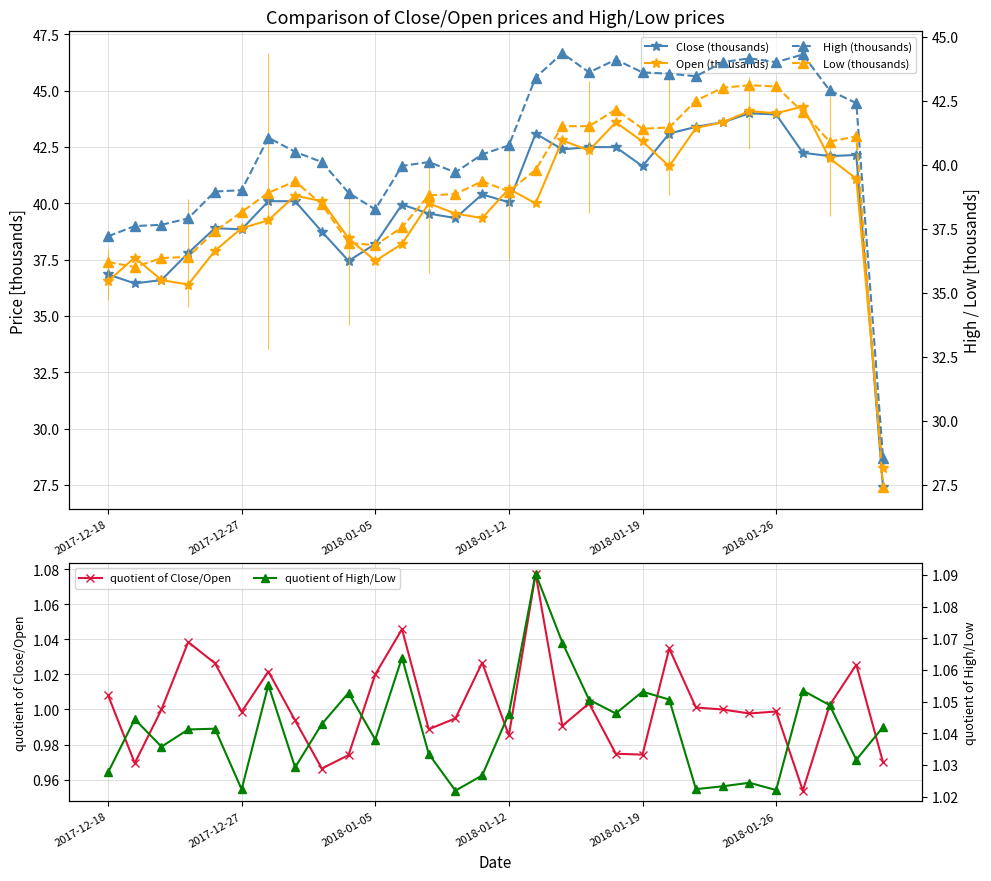

Is the value of quotient of High/Low at 9 greater than the value of Open (thousands) at 9?

No